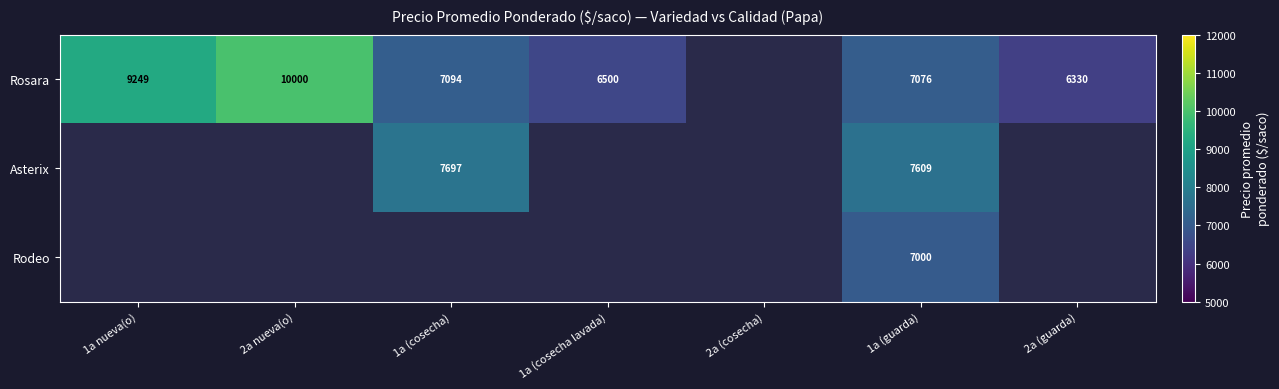

Rank the series at 1a (guarda) from lowest to highest value.

Rodeo, Rosara, Asterix